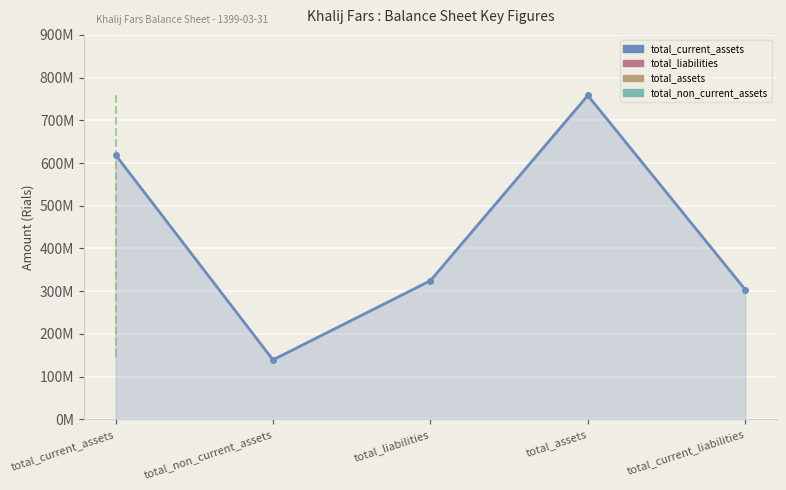

True or false: total_non_current_assets has more than 2 interior local peaks.

False